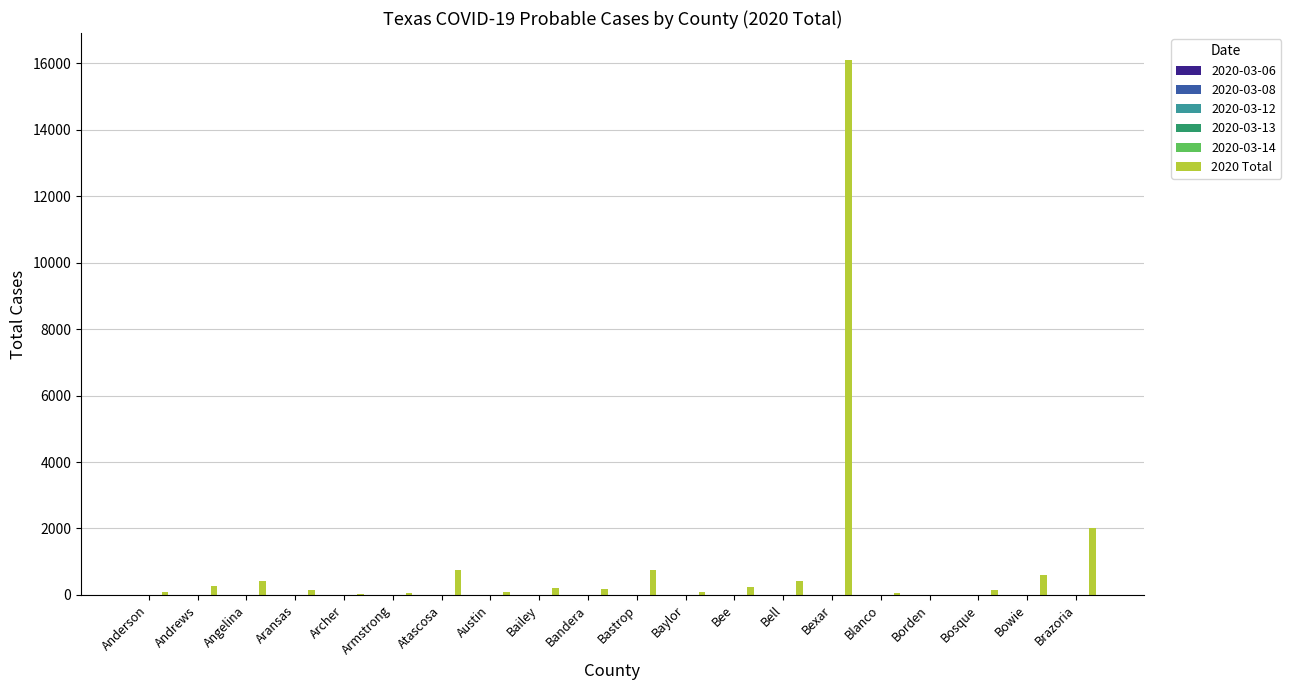

What is the sum of all values?

22637